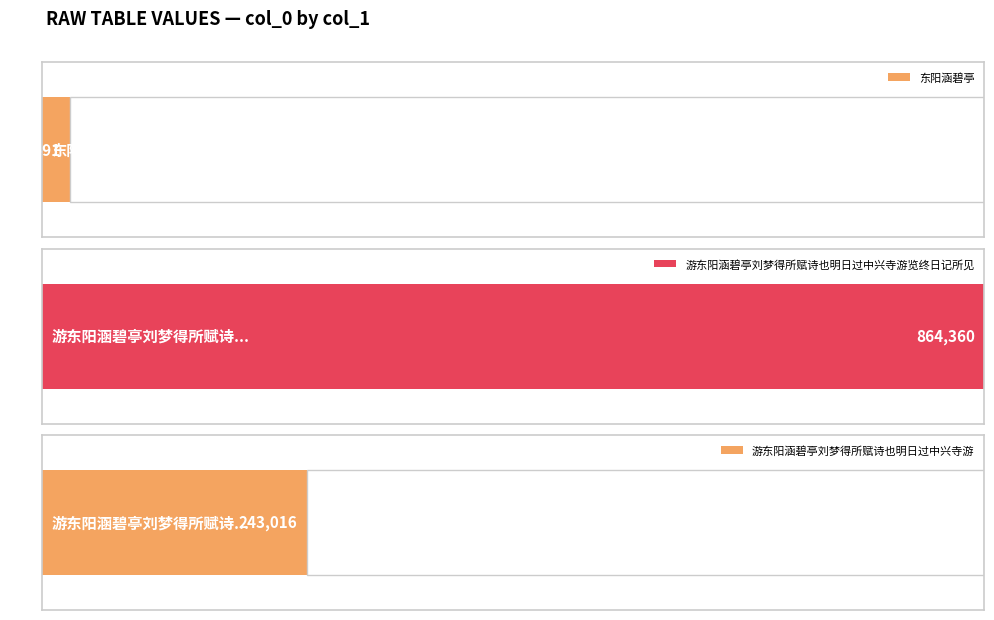

How many data points are less than 243016?

1